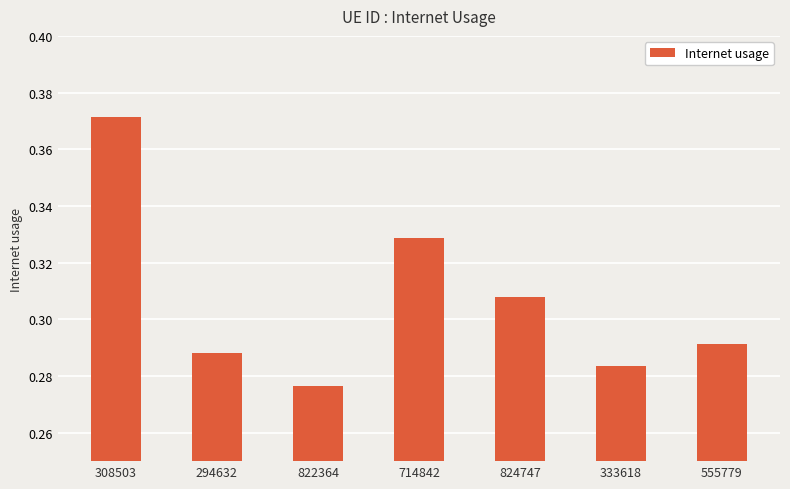

List the labels in order of value, smallest first.

822364, 333618, 294632, 555779, 824747, 714842, 308503